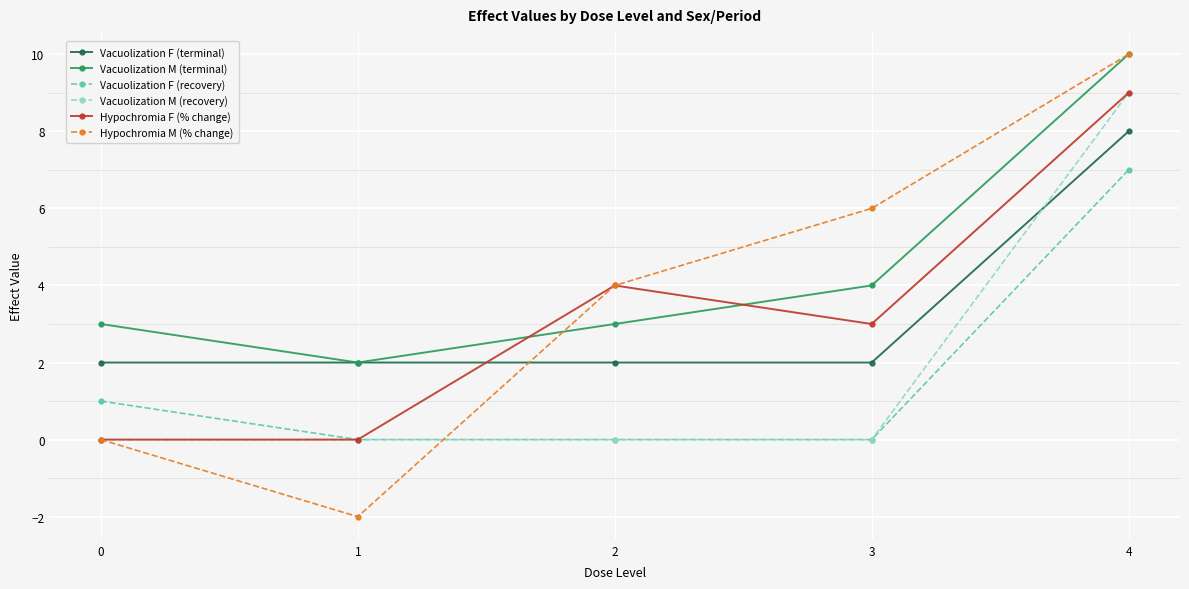

Count the Vacuolization F (recovery) values in the range 0 to 1.

4